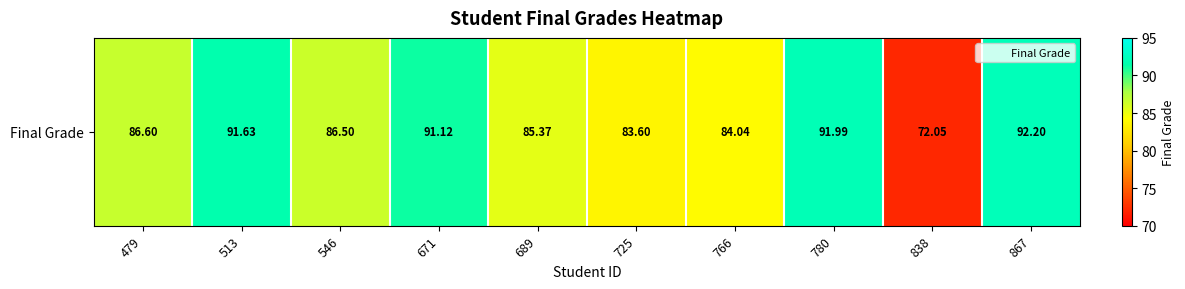

What is the change in value from 479 to 546?

-0.1